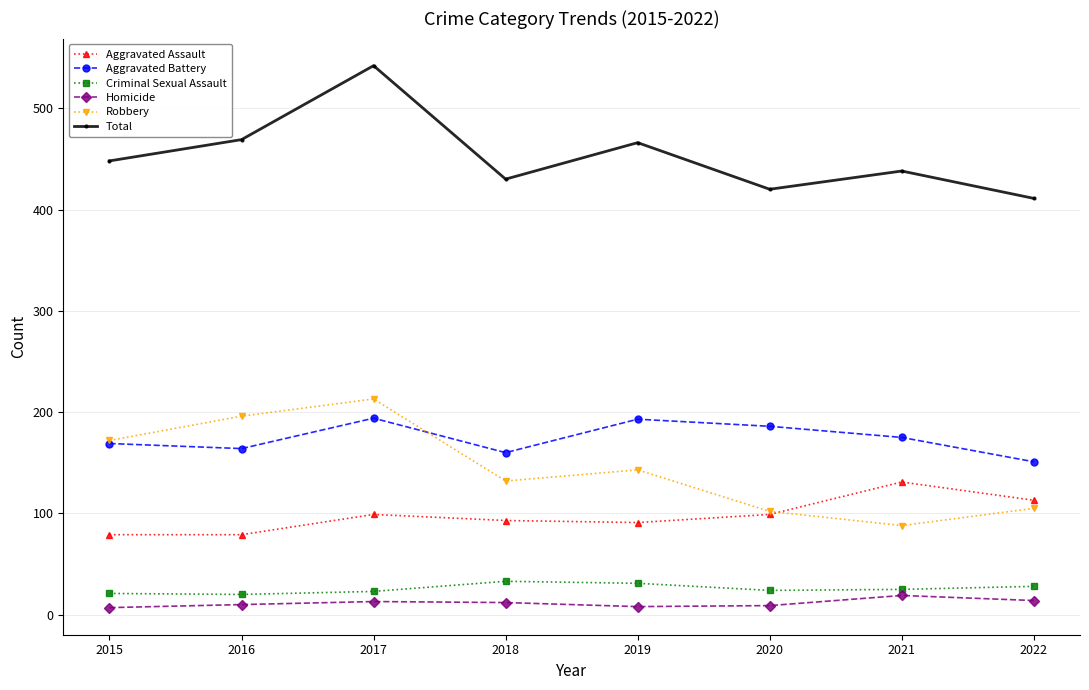

At how many categories does at least one series exceed 427?

6